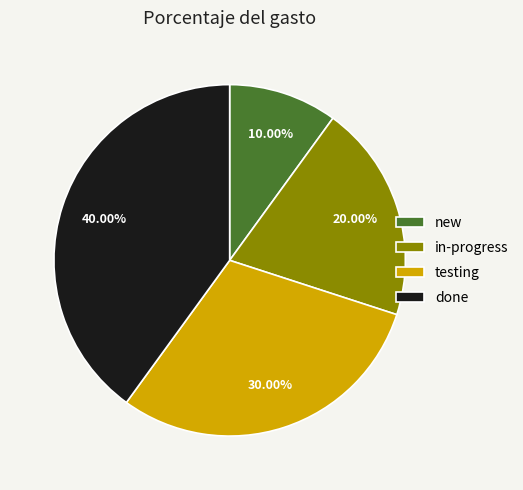

To the nearest percent, what is the difference between the largest and smallest slice percentages?

30%